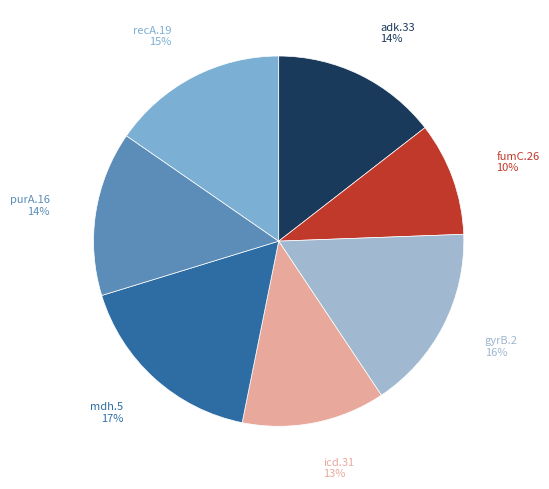

Does purA.16 account for over 50% of the chart?

No